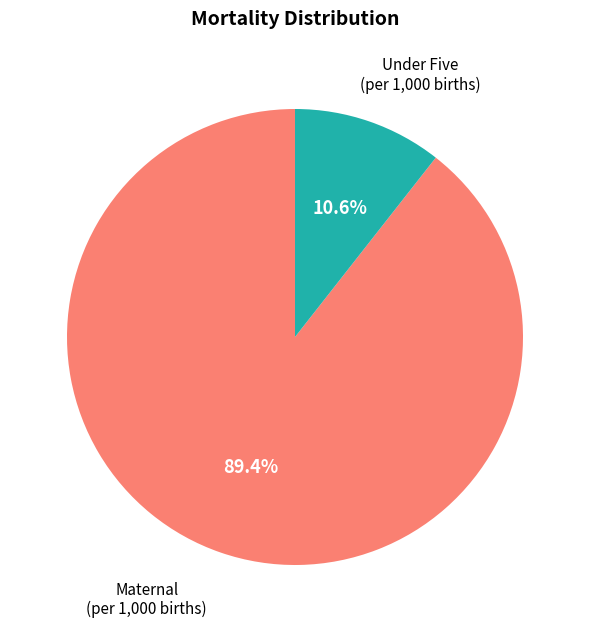

How many slices are in this pie chart?

2